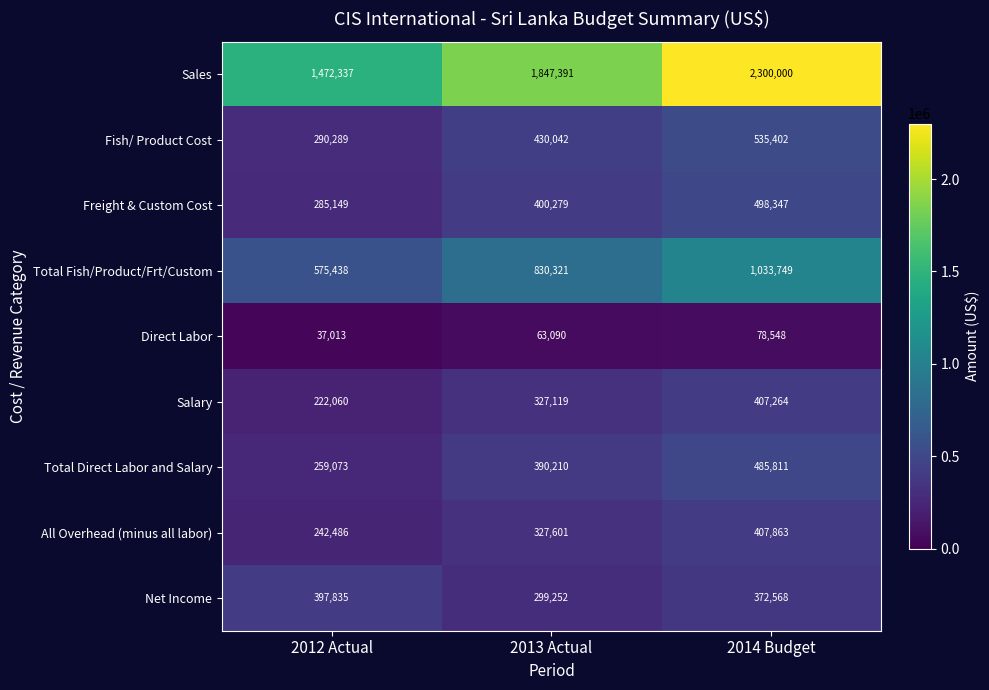

List the labels in order of Sales value, smallest first.

2012 Actual, 2013 Actual, 2014 Budget